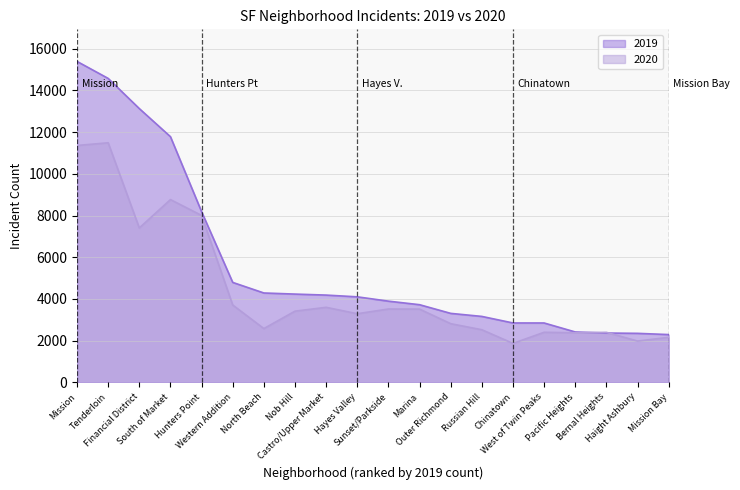

Is the value of 2019 at South of Market greater than the value of 2020 at Hunters Point?

Yes